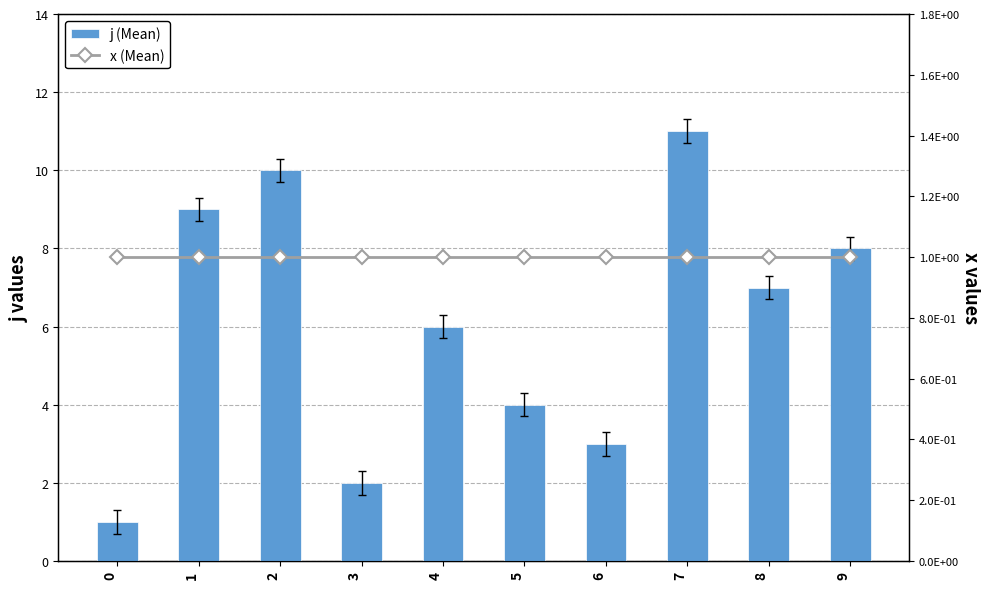

Reading left to right, list all the values displayed in this chart.

j (Mean): 0=1	1=9	2=10	3=2	4=6	5=4	6=3	7=11	8=7	9=8
x (Mean): 0=1	1=1	2=1	3=1	4=1	5=1	6=1	7=1	8=1	9=1